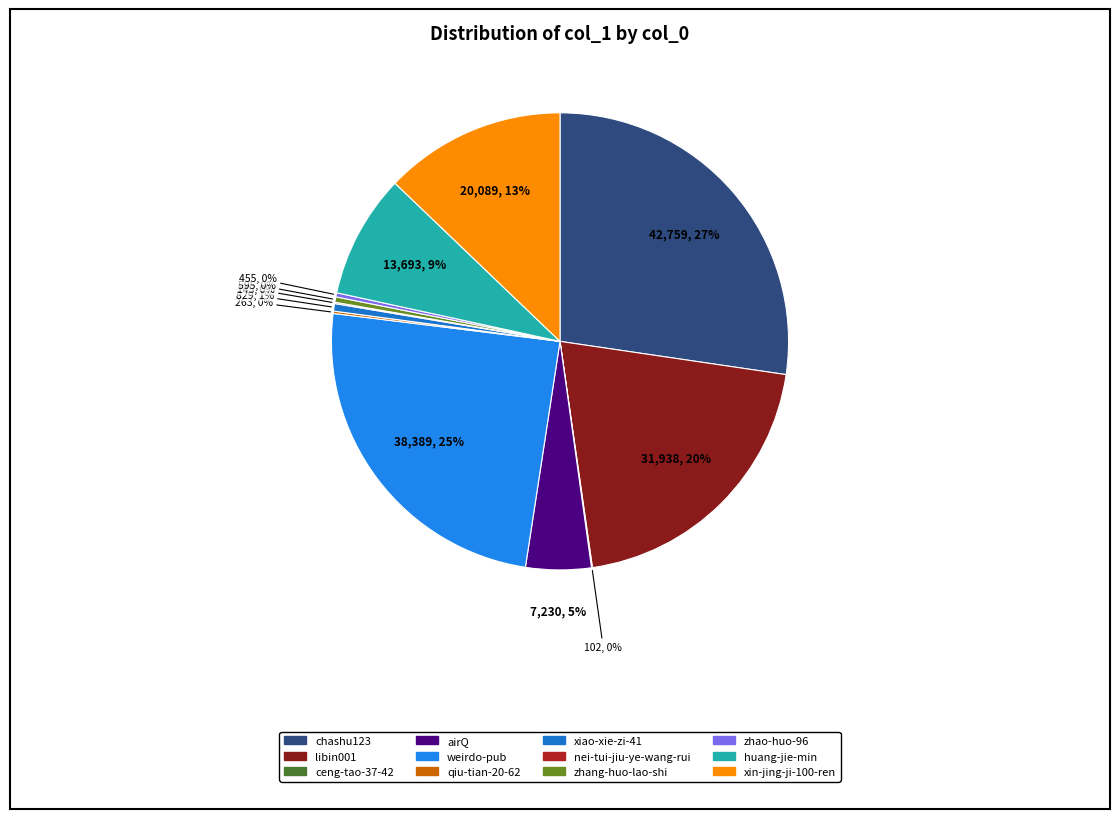

To the nearest percent, what portion does libin001 represent?

20%